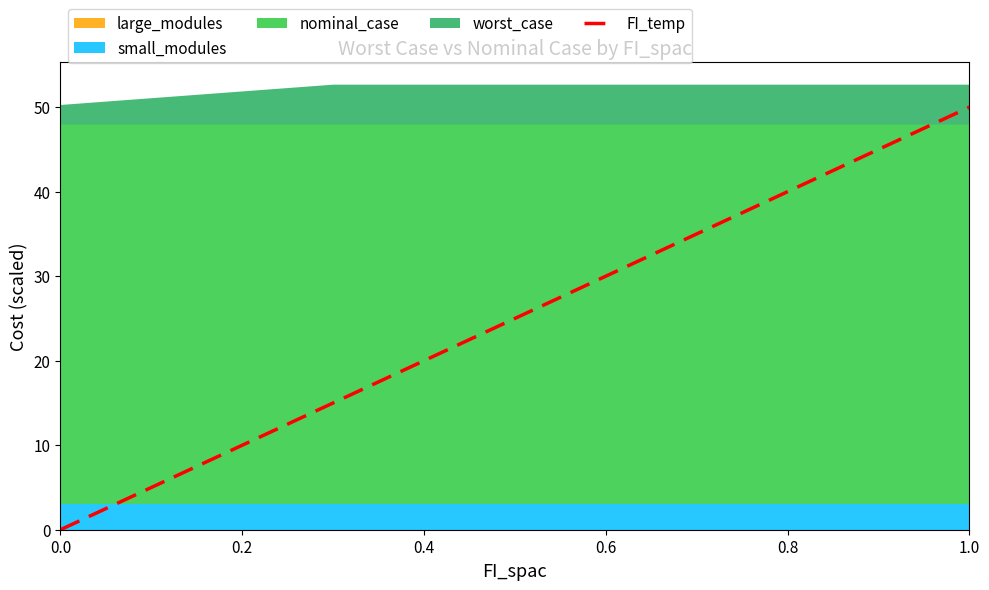

How many data points are above 25?

5